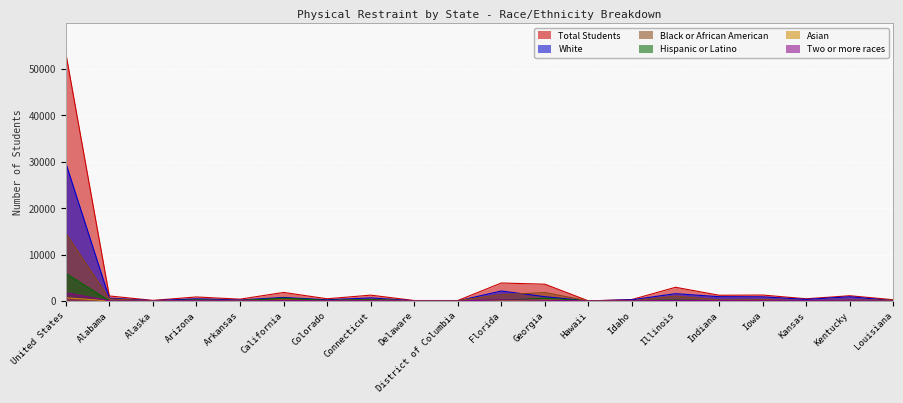

What is the value of the Black or African American point at the 8th from the left?

309